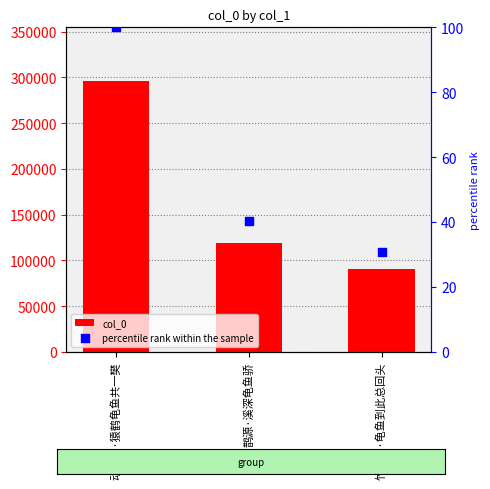

Is the value of percentile rank within the sample at 鹊源·溪深龟鱼骄 greater than the value of col_0 at 鹊源·溪深龟鱼骄?

No